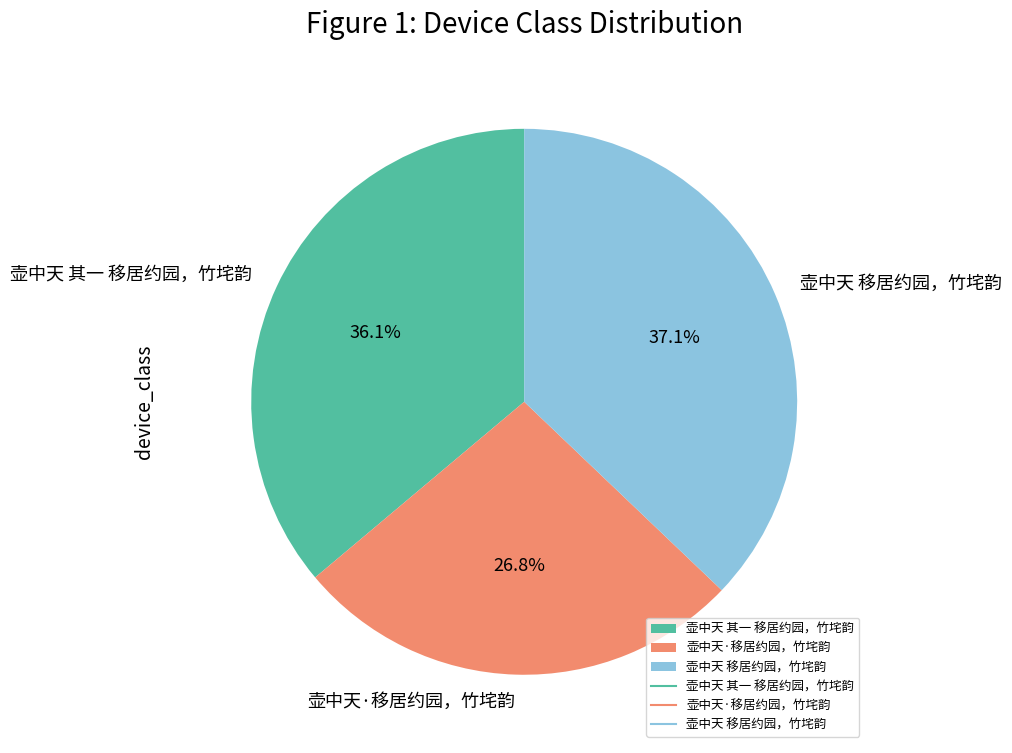

What is the total percentage of 壶中天 其一 移居约园，竹垞韵 and 壶中天·移居约园，竹垞韵?

62.9%